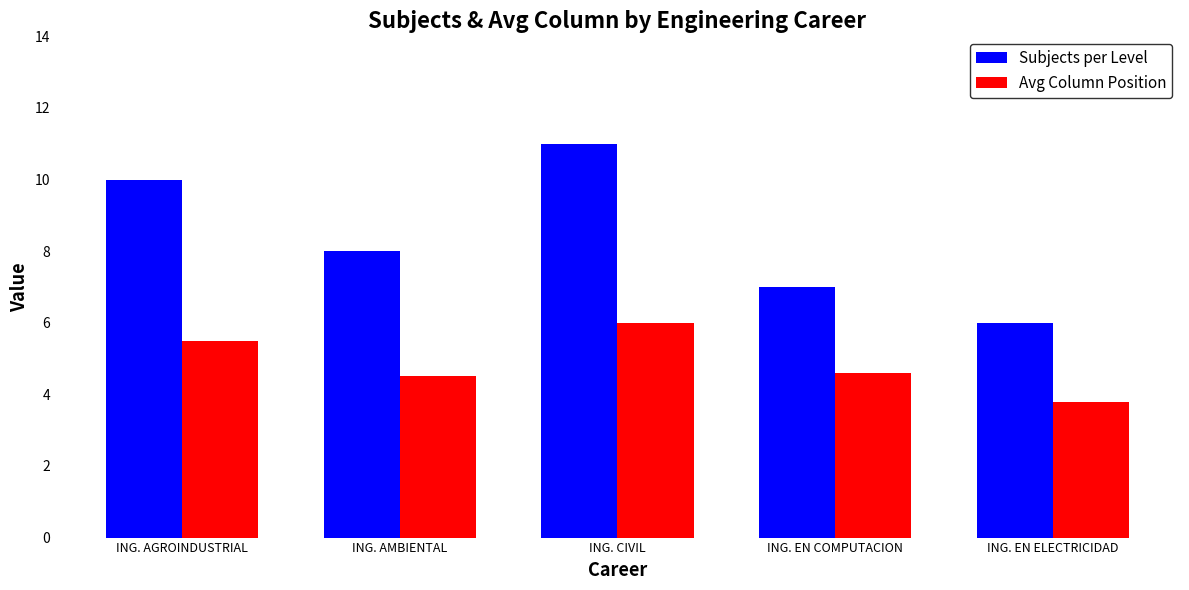

Where is Avg Column Position nearest to the value 4?

ING. EN ELECTRICIDAD